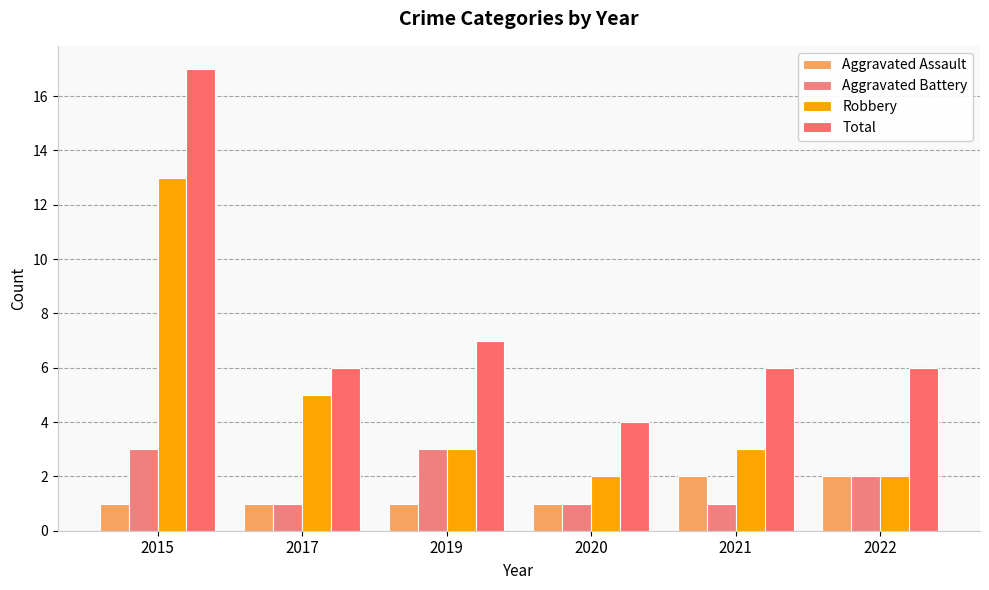

True or false: Aggravated Battery has a value of 5 at 2015.

False